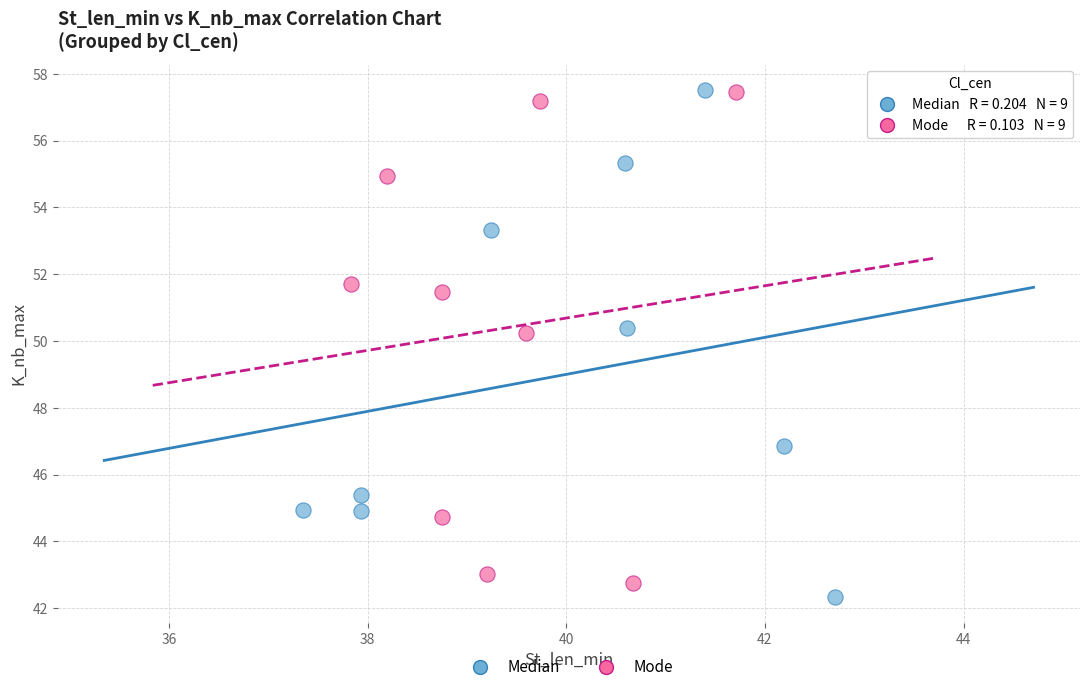

Which series has the widest spread of Y values?

Median